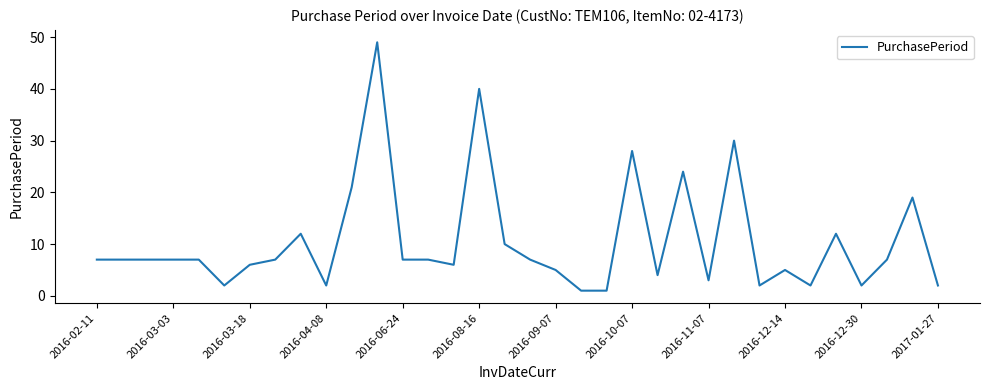

What is the difference between the maximum and minimum values?

48